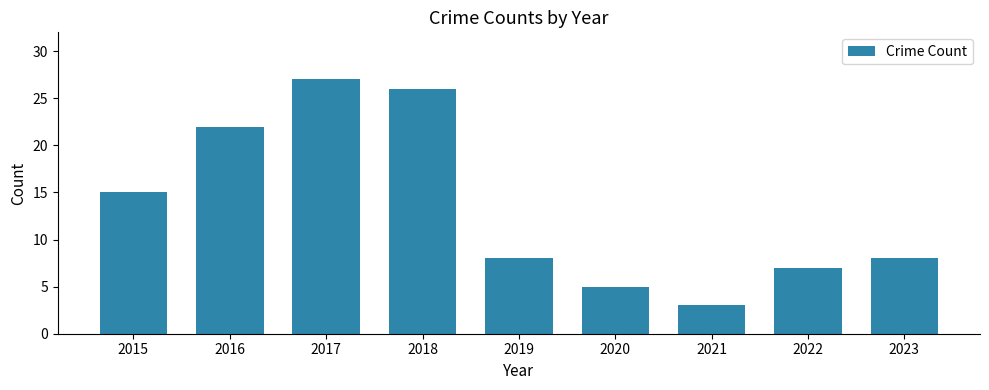

Reading right to left, what are all the values shown in this chart?

2023=8	2022=7	2021=3	2020=5	2019=8	2018=26	2017=27	2016=22	2015=15